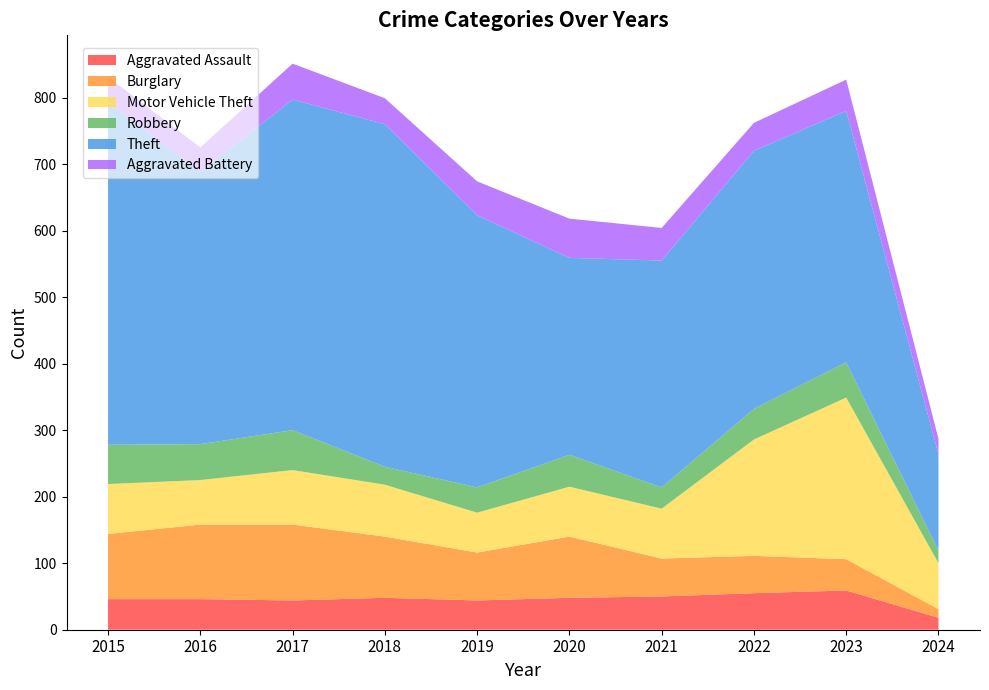

Reading left to right, list all the values displayed in this chart.

Aggravated Assault: 46	46	44	48	44	48	50	55	59	18
Burglary: 98	112	114	92	72	92	57	56	47	13
Motor Vehicle Theft: 75	67	82	78	60	75	75	175	243	69
Robbery: 59	54	60	27	38	48	32	46	53	19
Theft: 515	409	497	515	409	296	341	388	378	145
Aggravated Battery: 38	37	54	39	51	59	49	42	47	23